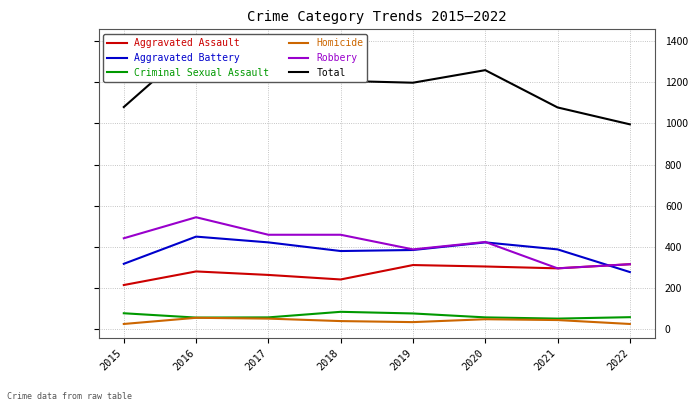

What is the difference between the Homicide values at 2022 and 2020?

23